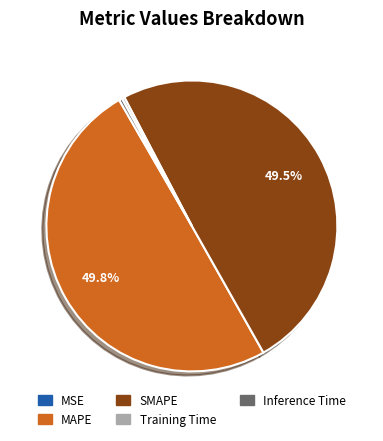

Do SMAPE and MAPE together represent more than half of the pie?

Yes